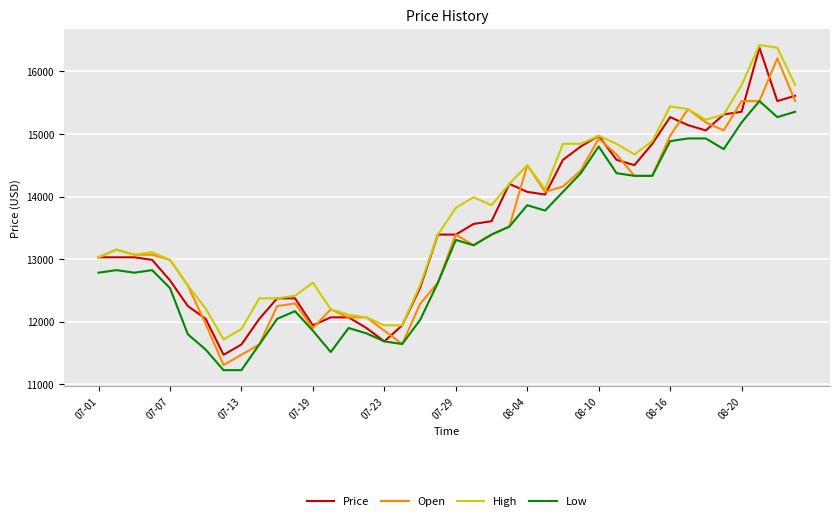

What is the maximum value for Price?

16378.4